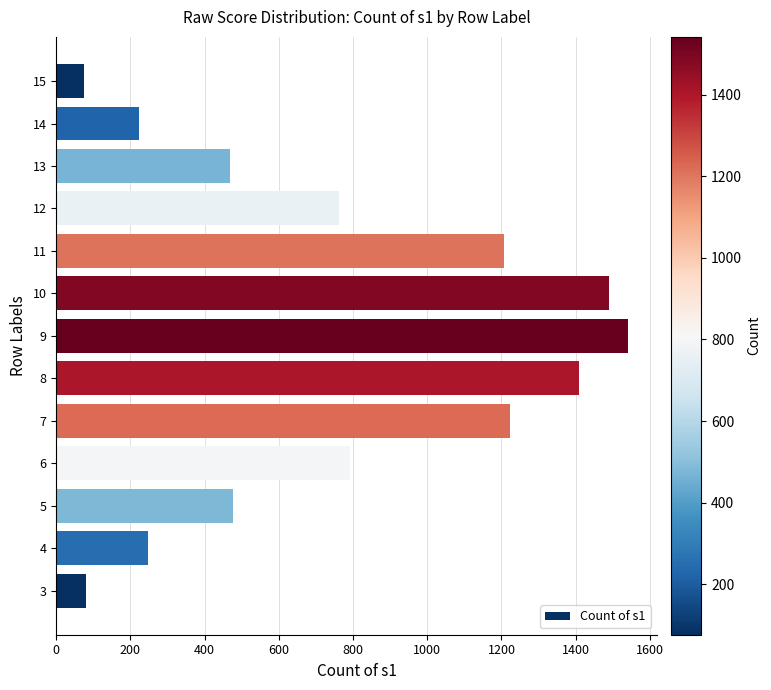

Count the number of data series in this chart.

1